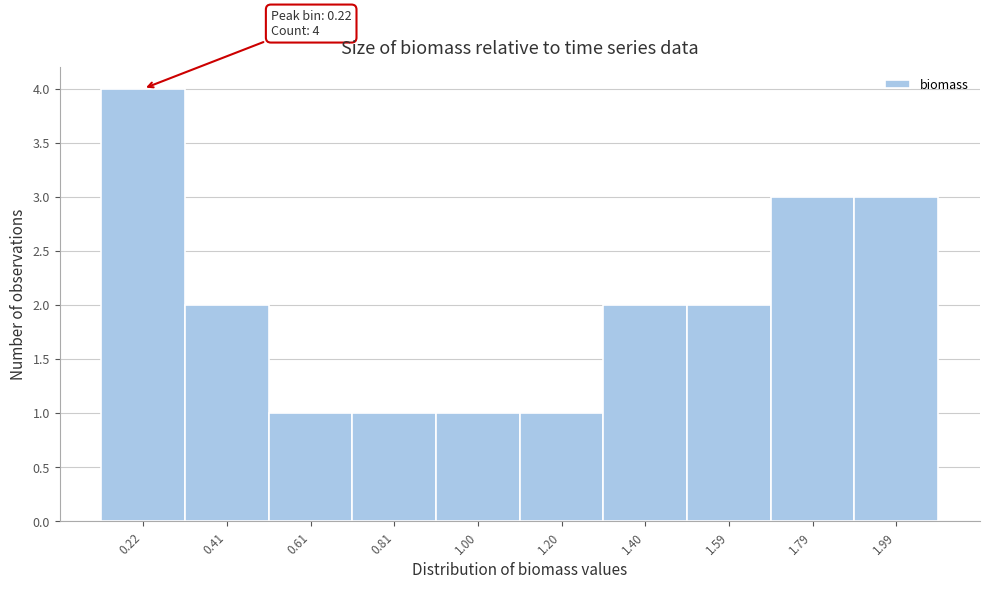

Which range on the x-axis has the tallest bar?

0.12 to 0.32